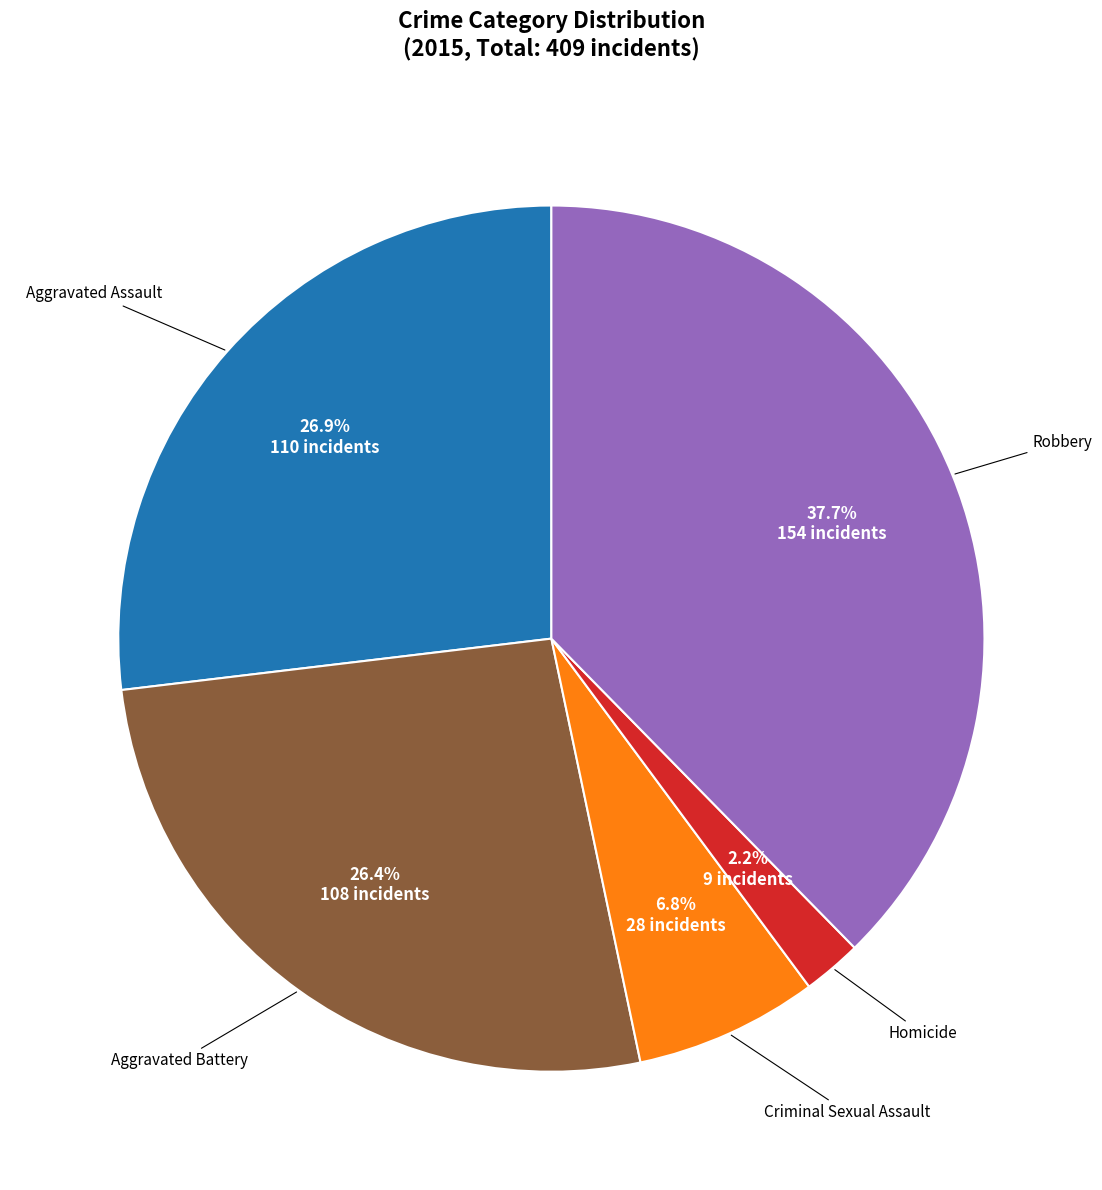

Is there a majority slice in this chart?

No